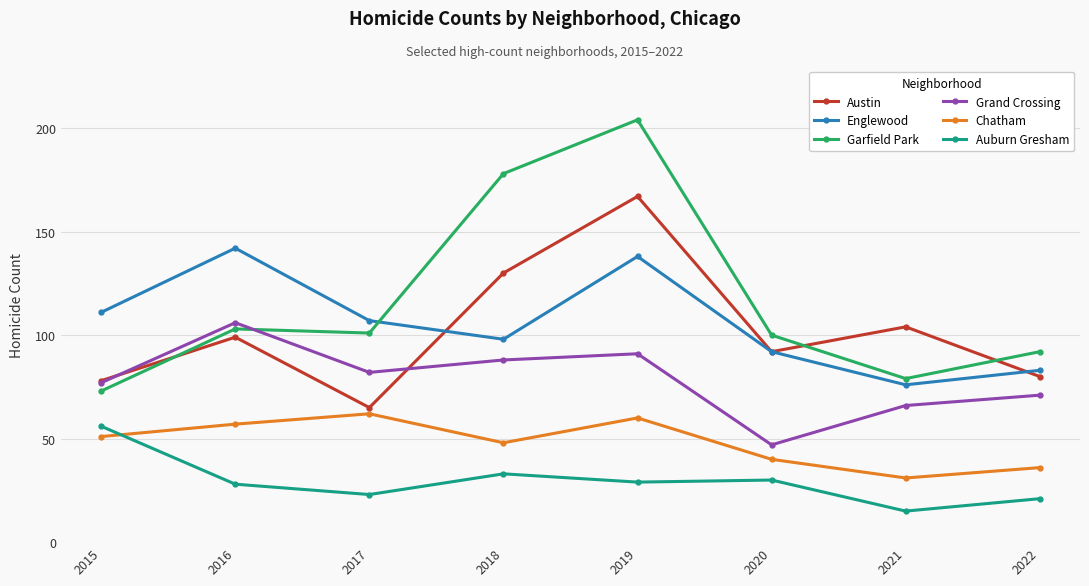

True or false: Englewood and Chatham cross at least once.

False